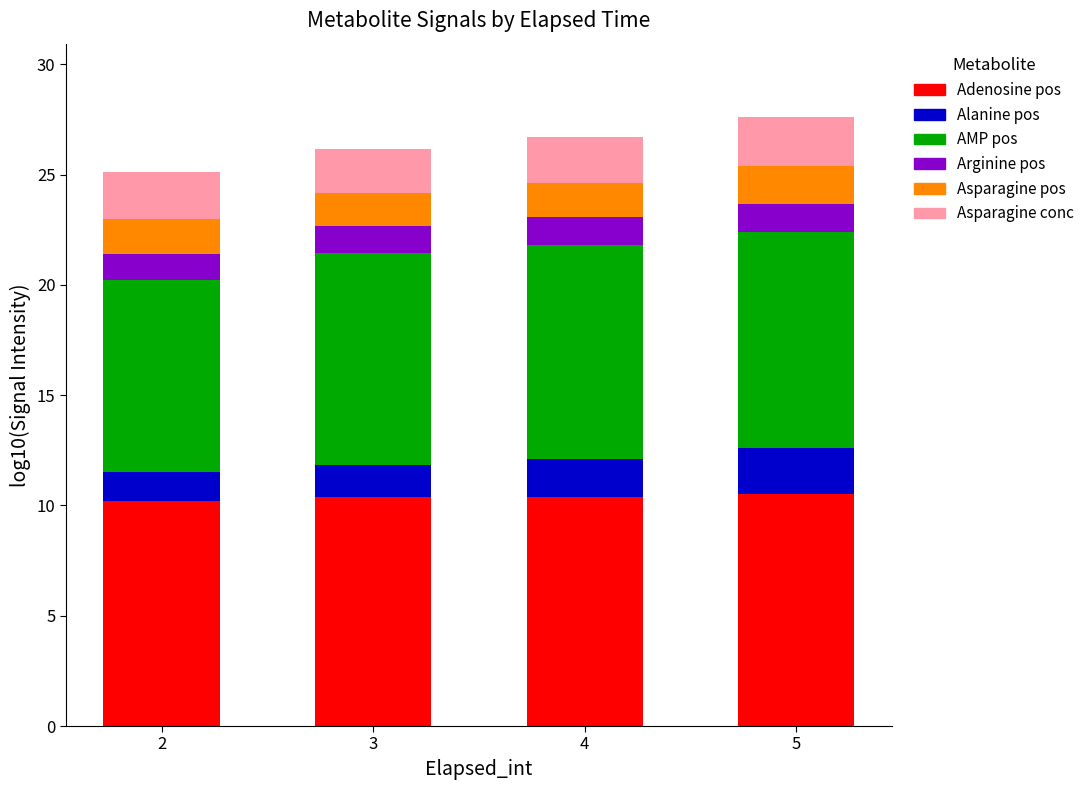

What is the sum of the Adenosine pos values at 4 and 3?

20.7